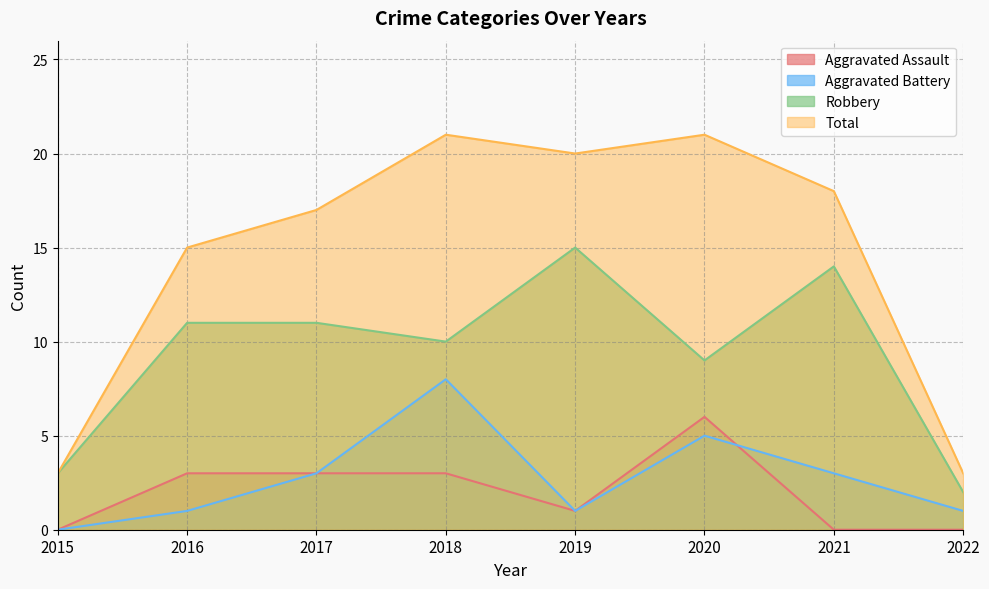

Reading left to right, transcribe all the data shown in this chart.

Aggravated Assault: 0	3	3	3	1	6	0	0
Aggravated Battery: 0	1	3	8	1	5	3	1
Robbery: 3	11	11	10	15	9	14	2
Total: 3	15	17	21	20	21	18	3